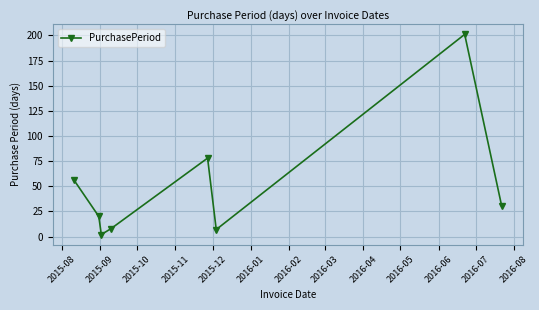

How many data points are less than 30?

4